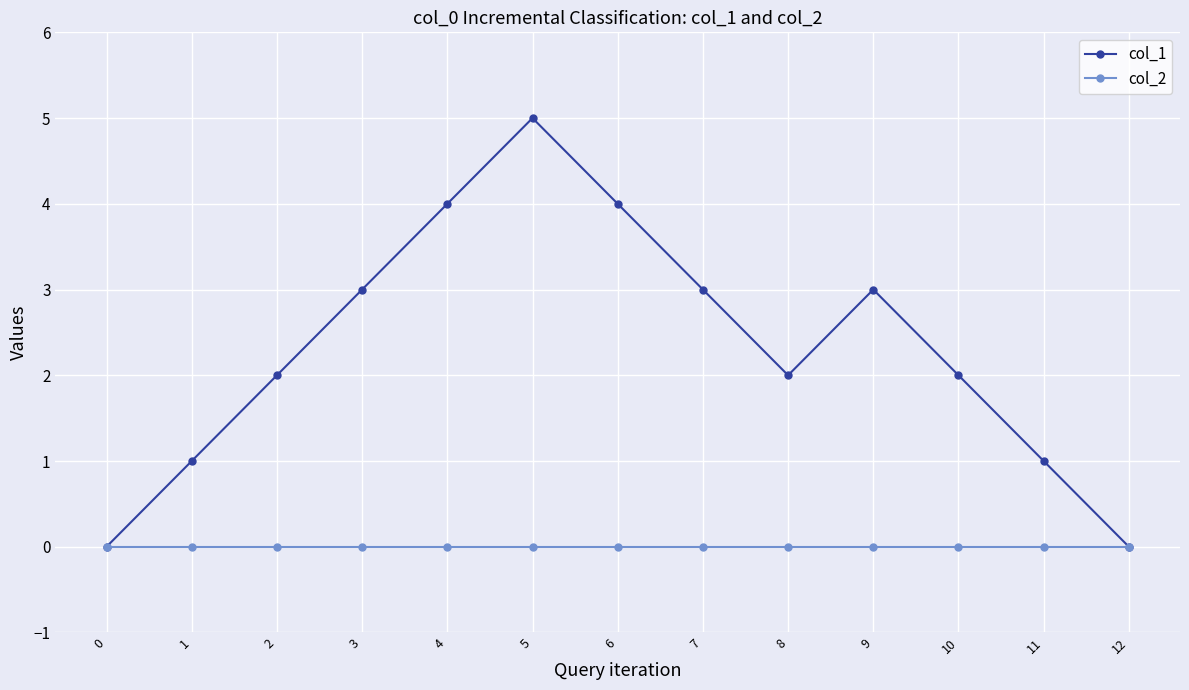

What is the total value across all series at 6?

4